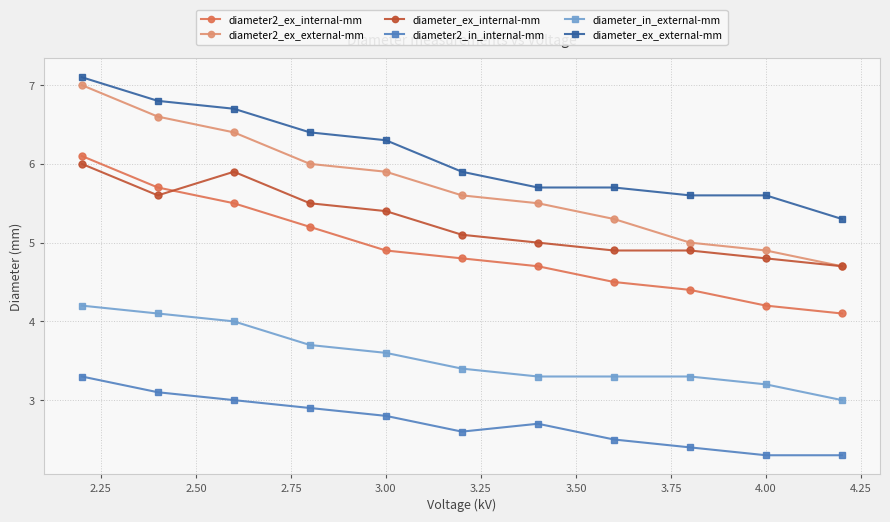

True or false: diameter_ex_external-mm has more than 0 interior local peaks.

False